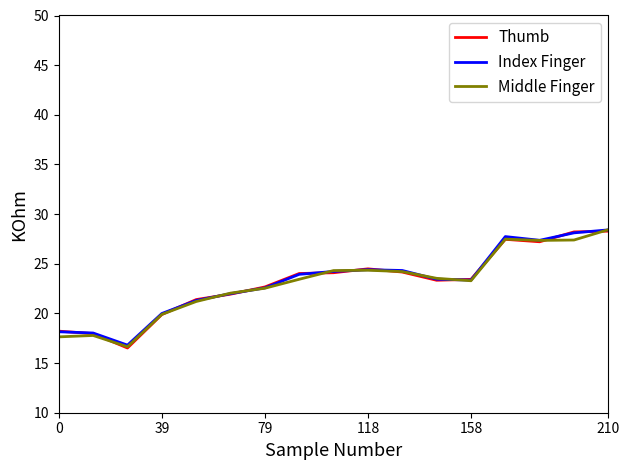

What is the smallest value displayed?

16.5